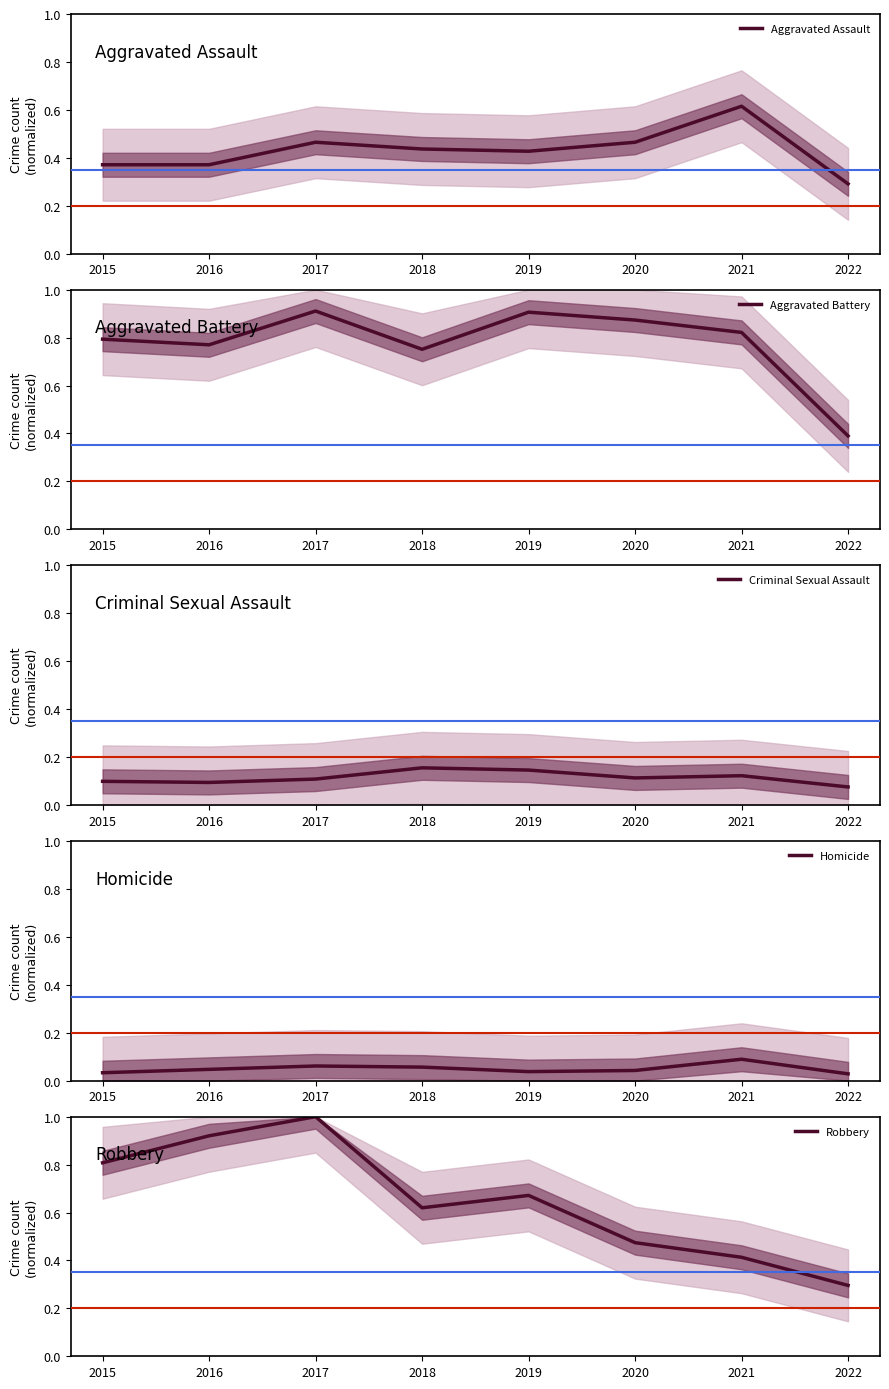

Does the chart have visible grid lines?

No